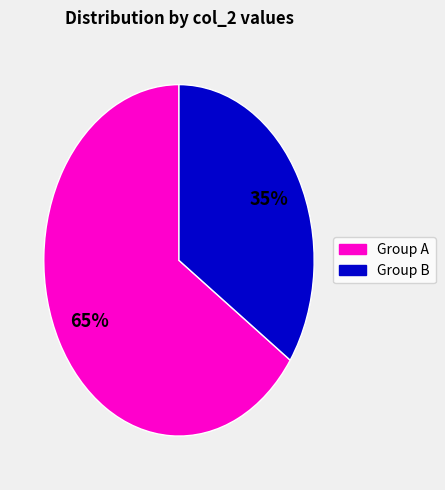

To the nearest percent, what is the average slice percentage?

50%